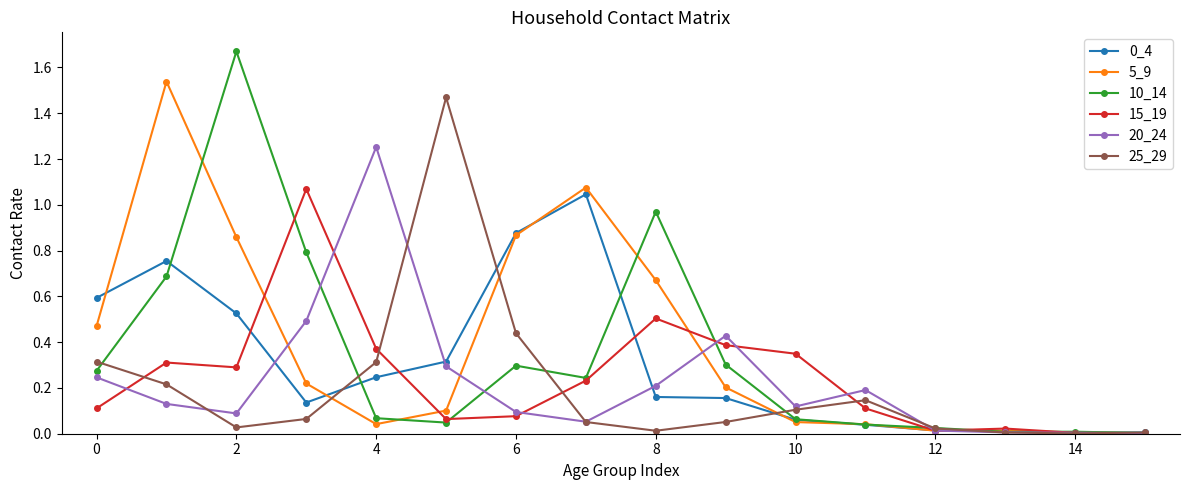

In 25_29, how many points are higher than both neighbors (excluding endpoints)?

2